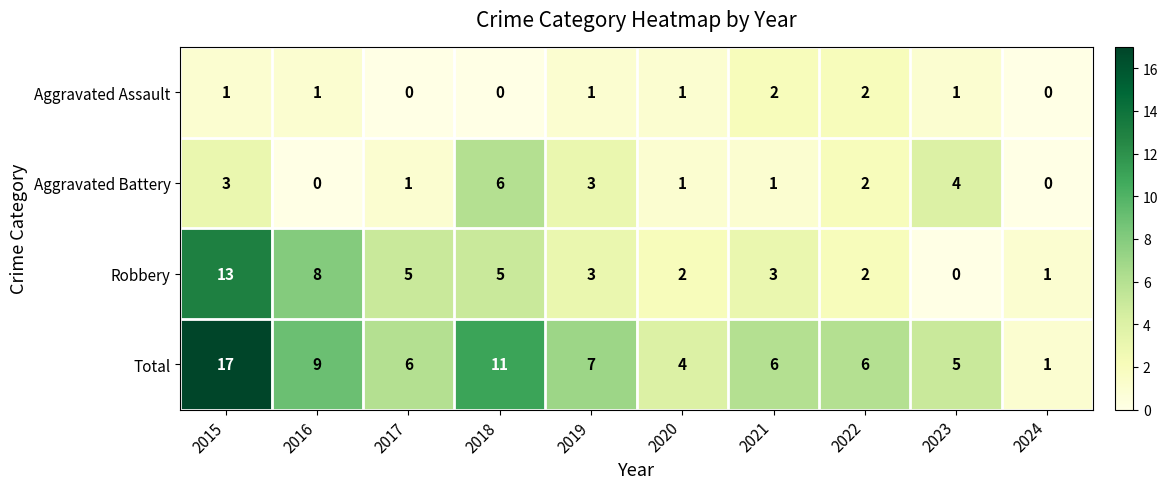

What is the difference between the maximum and minimum values in the Total series?

16